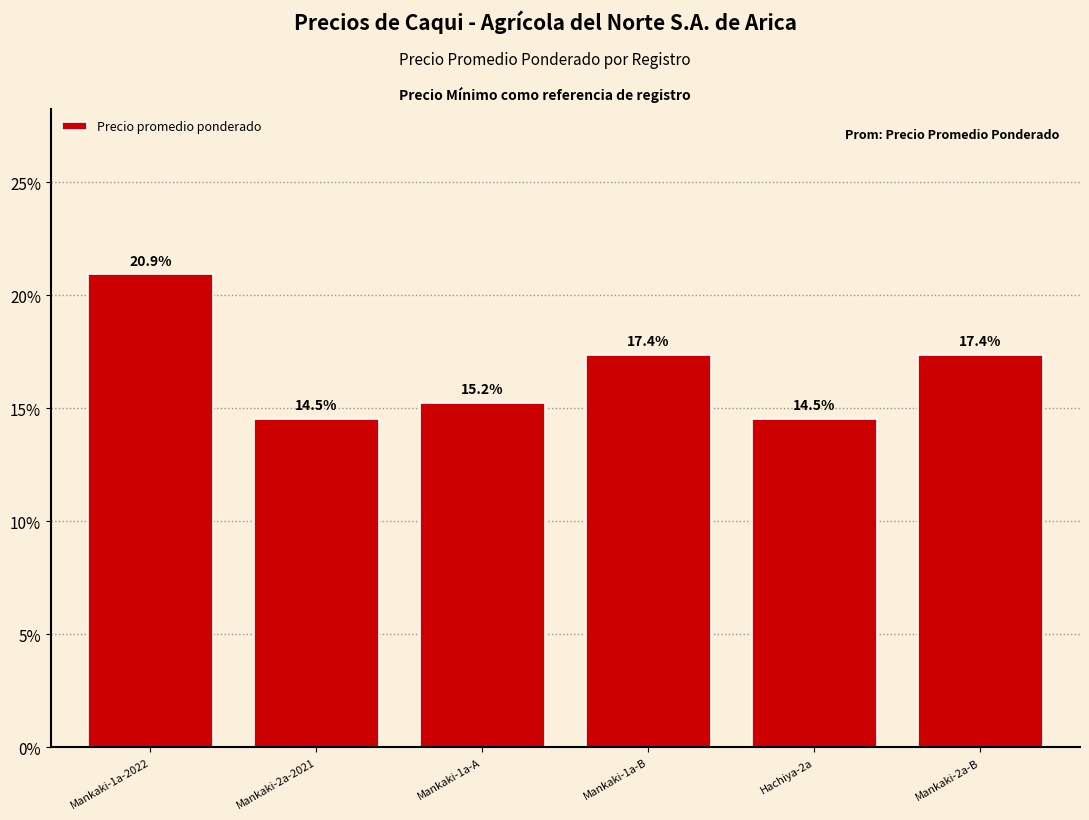

What is the minimum value shown in the chart?

14.5